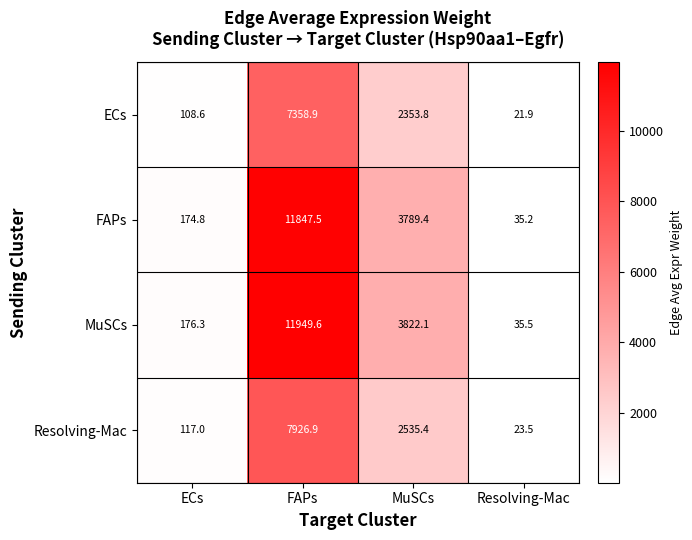

The Resolving-Mac series shows 23.5 at Resolving-Mac. True or false?

True